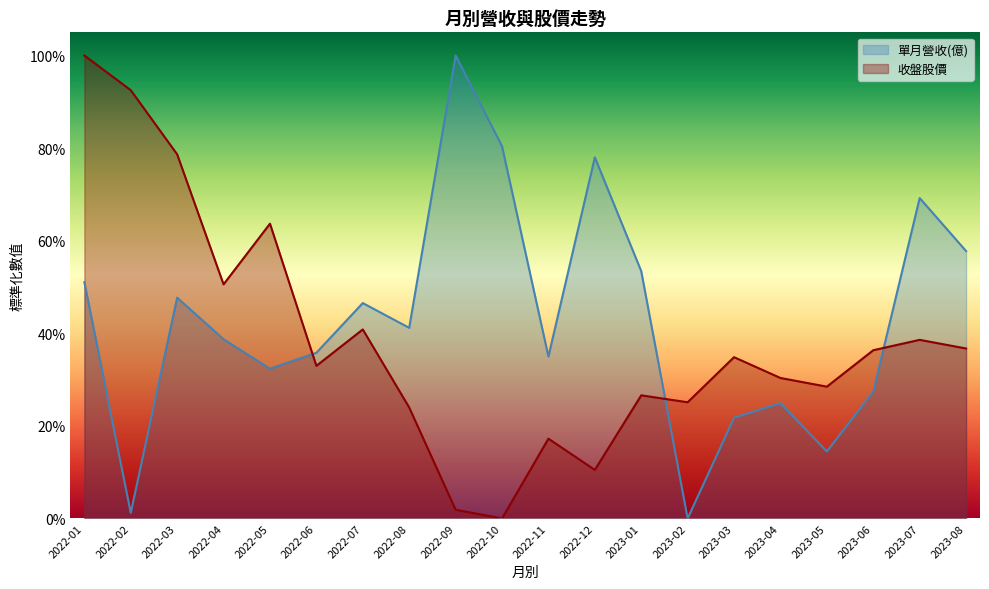

Count the number of categories in the chart.

20